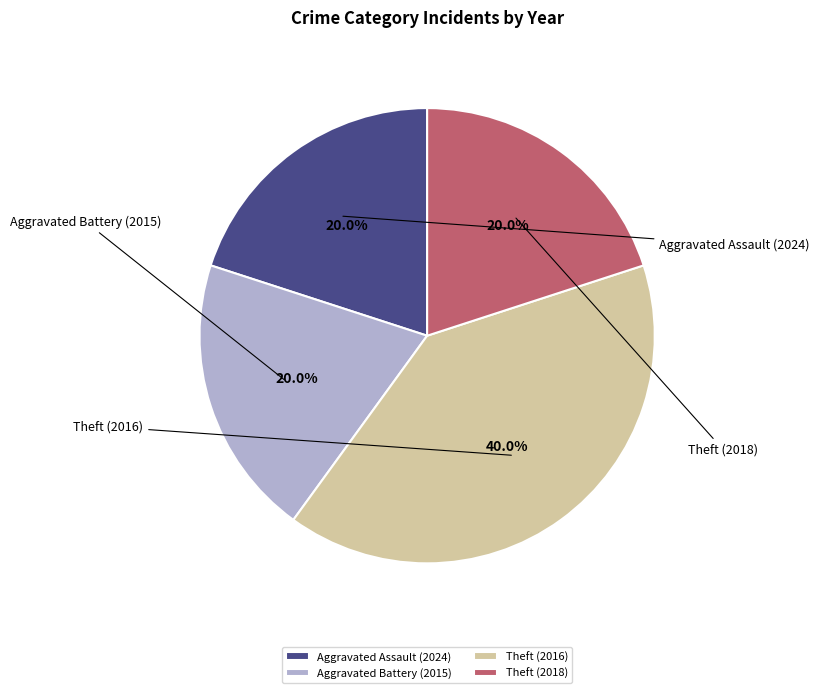

What is the ratio of the value at Theft (2016) to the value at Theft (2018)?

2.0